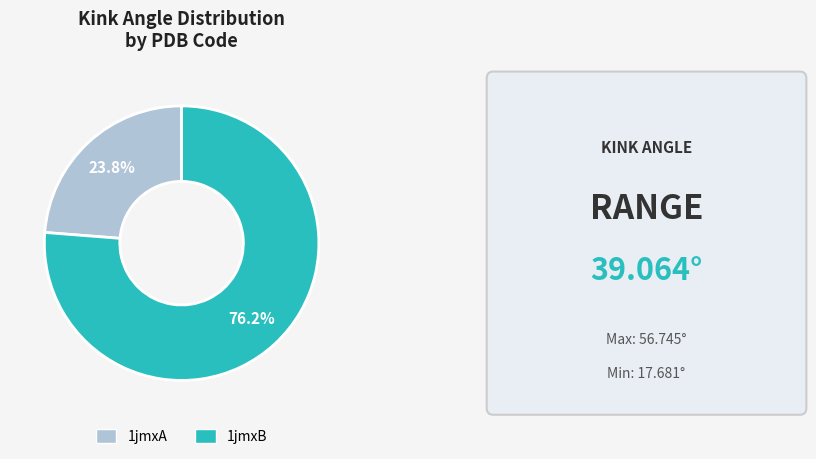

Which slice represents more than half of the pie?

1jmxB